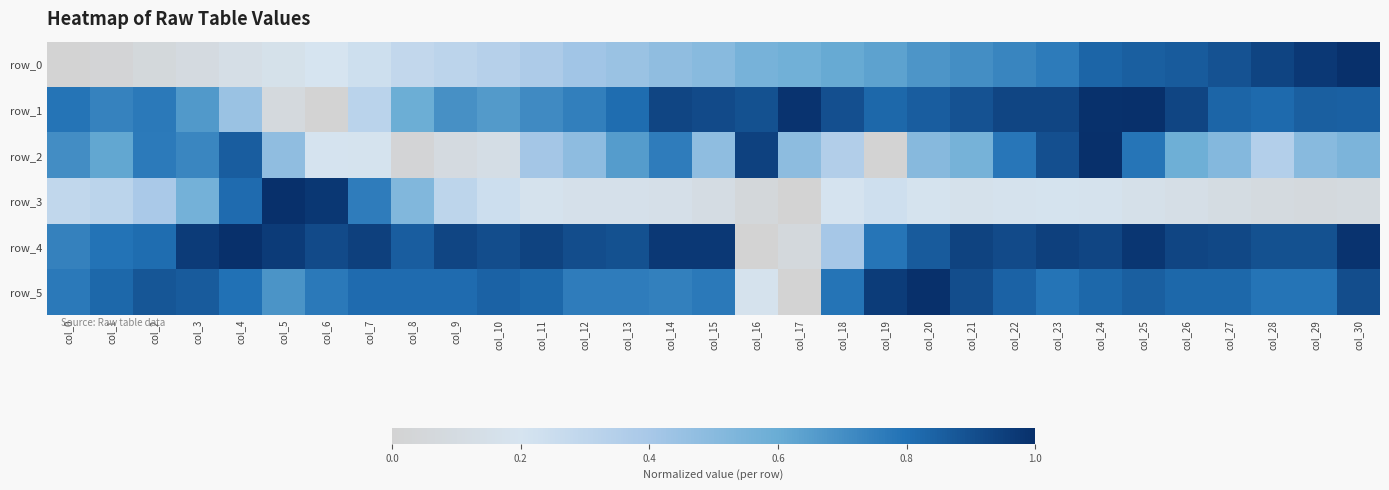

Reading left to right, extract all data points from this chart.

row_0: col_0=0.0	col_1=0.0	col_2=0.1	col_3=0.1	col_4=0.1	col_5=0.2	col_6=0.2	col_7=0.2	col_8=0.3	col_9=0.3	col_10=0.3	col_11=0.4	col_12=0.4	col_13=0.4	col_14=0.5	col_15=0.5	col_16=0.6	col_17=0.6	col_18=0.6	col_19=0.6	col_20=0.7	col_21=0.7	col_22=0.7	col_23=0.8	col_24=0.8	col_25=0.9	col_26=0.9	col_27=0.9	col_28=0.9	col_29=1.0	col_30=1.0
row_1: col_0=0.8	col_1=0.7	col_2=0.8	col_3=0.7	col_4=0.4	col_5=0.1	col_6=0.0	col_7=0.3	col_8=0.6	col_9=0.7	col_10=0.7	col_11=0.7	col_12=0.8	col_13=0.8	col_14=0.9	col_15=0.9	col_16=0.9	col_17=1.0	col_18=0.9	col_19=0.8	col_20=0.9	col_21=0.9	col_22=0.9	col_23=0.9	col_24=1.0	col_25=1.0	col_26=0.9	col_27=0.8	col_28=0.8	col_29=0.9	col_30=0.9
row_2: col_0=0.7	col_1=0.6	col_2=0.8	col_3=0.7	col_4=0.9	col_5=0.5	col_6=0.2	col_7=0.2	col_8=0.0	col_9=0.1	col_10=0.1	col_11=0.4	col_12=0.5	col_13=0.7	col_14=0.8	col_15=0.5	col_16=0.9	col_17=0.5	col_18=0.4	col_19=0.0	col_20=0.5	col_21=0.6	col_22=0.8	col_23=0.9	col_24=1.0	col_25=0.8	col_26=0.6	col_27=0.5	col_28=0.4	col_29=0.5	col_30=0.5
row_3: col_0=0.3	col_1=0.3	col_2=0.4	col_3=0.6	col_4=0.8	col_5=1.0	col_6=1.0	col_7=0.8	col_8=0.5	col_9=0.3	col_10=0.2	col_11=0.2	col_12=0.2	col_13=0.2	col_14=0.1	col_15=0.1	col_16=0.1	col_17=0.0	col_18=0.2	col_19=0.2	col_20=0.2	col_21=0.2	col_22=0.2	col_23=0.2	col_24=0.2	col_25=0.2	col_26=0.1	col_27=0.1	col_28=0.1	col_29=0.1	col_30=0.1
row_4: col_0=0.7	col_1=0.8	col_2=0.8	col_3=1.0	col_4=1.0	col_5=1.0	col_6=0.9	col_7=0.9	col_8=0.9	col_9=0.9	col_10=0.9	col_11=0.9	col_12=0.9	col_13=0.9	col_14=1.0	col_15=1.0	col_16=0.0	col_17=0.1	col_18=0.4	col_19=0.8	col_20=0.9	col_21=0.9	col_22=0.9	col_23=0.9	col_24=0.9	col_25=1.0	col_26=0.9	col_27=0.9	col_28=0.9	col_29=0.9	col_30=1.0
row_5: col_0=0.8	col_1=0.8	col_2=0.9	col_3=0.9	col_4=0.8	col_5=0.7	col_6=0.8	col_7=0.8	col_8=0.8	col_9=0.8	col_10=0.8	col_11=0.8	col_12=0.8	col_13=0.8	col_14=0.7	col_15=0.8	col_16=0.2	col_17=0.0	col_18=0.8	col_19=1.0	col_20=1.0	col_21=0.9	col_22=0.8	col_23=0.8	col_24=0.8	col_25=0.9	col_26=0.8	col_27=0.8	col_28=0.8	col_29=0.8	col_30=0.9